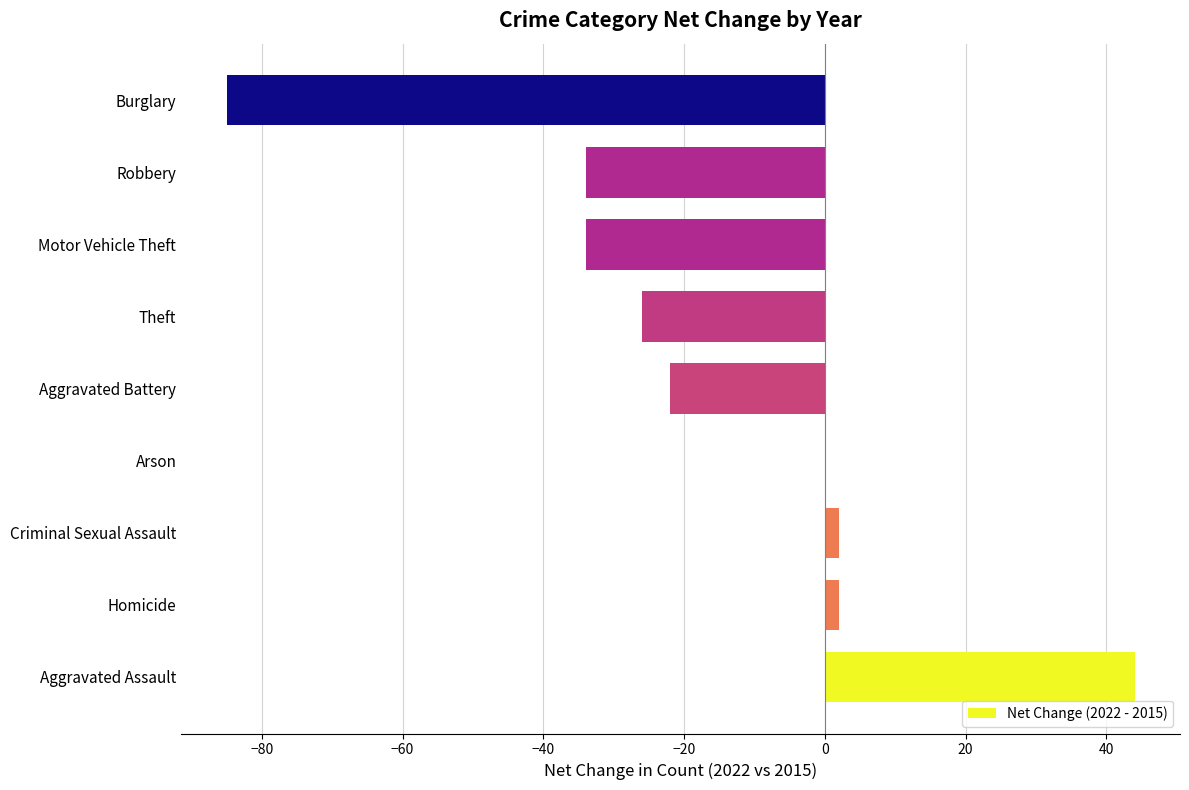

The value at Theft is -26. True or false?

True